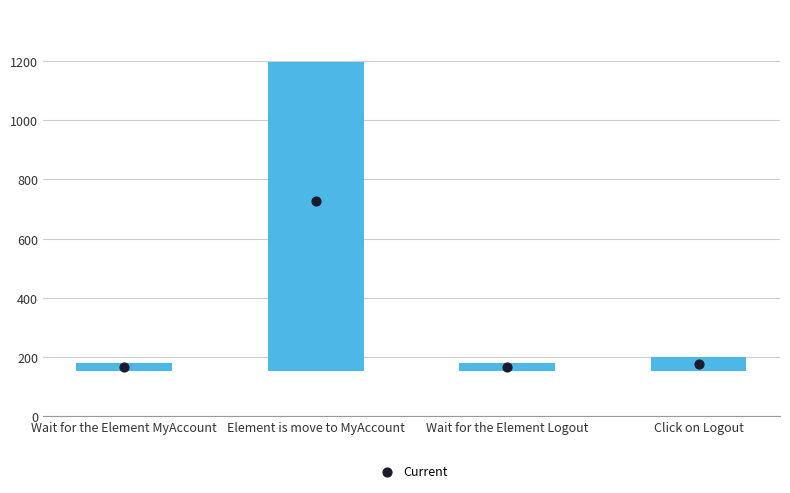

Between Wait for the Element Logout and Element is move to MyAccount, which is larger?

Element is move to MyAccount